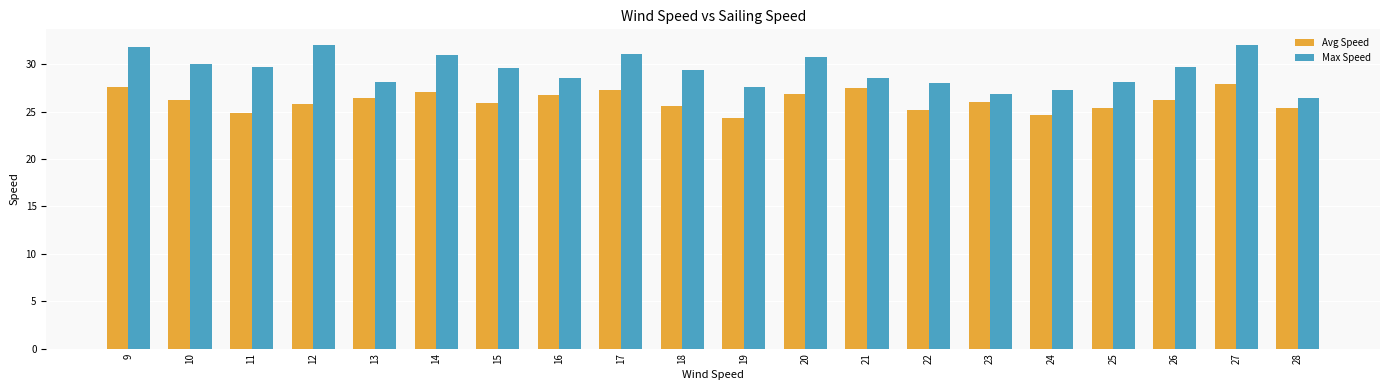

What is the greatest value displayed?

32.1